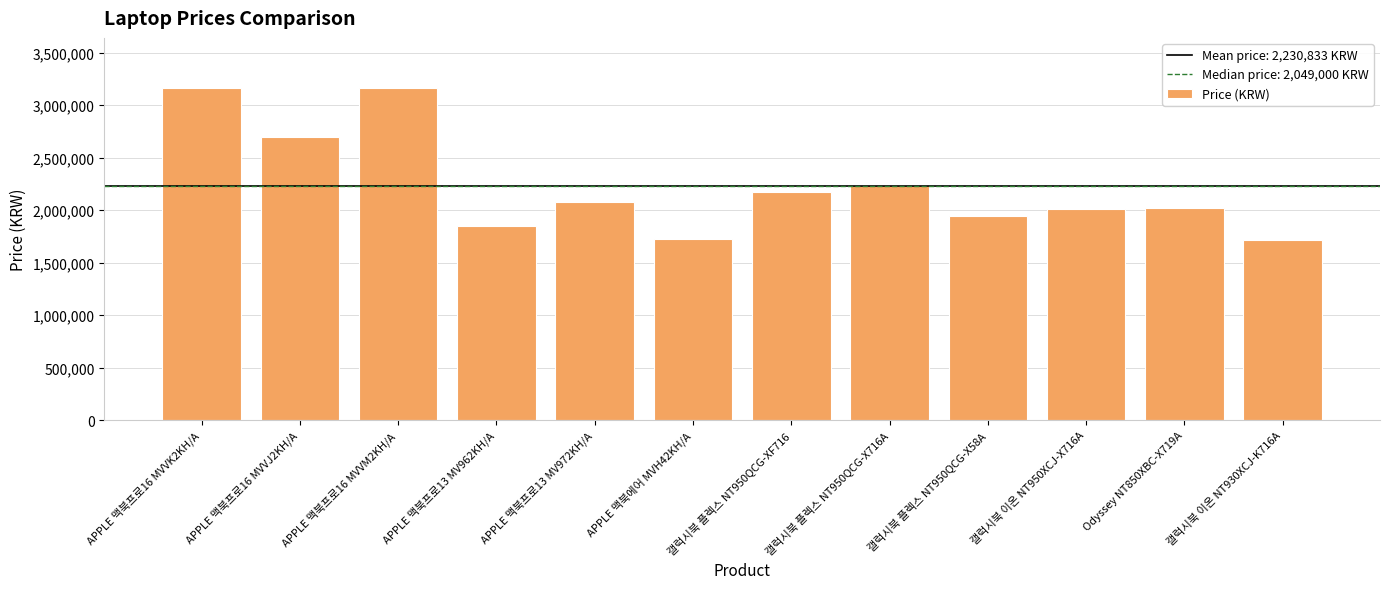

What is the smallest value displayed?

1719000